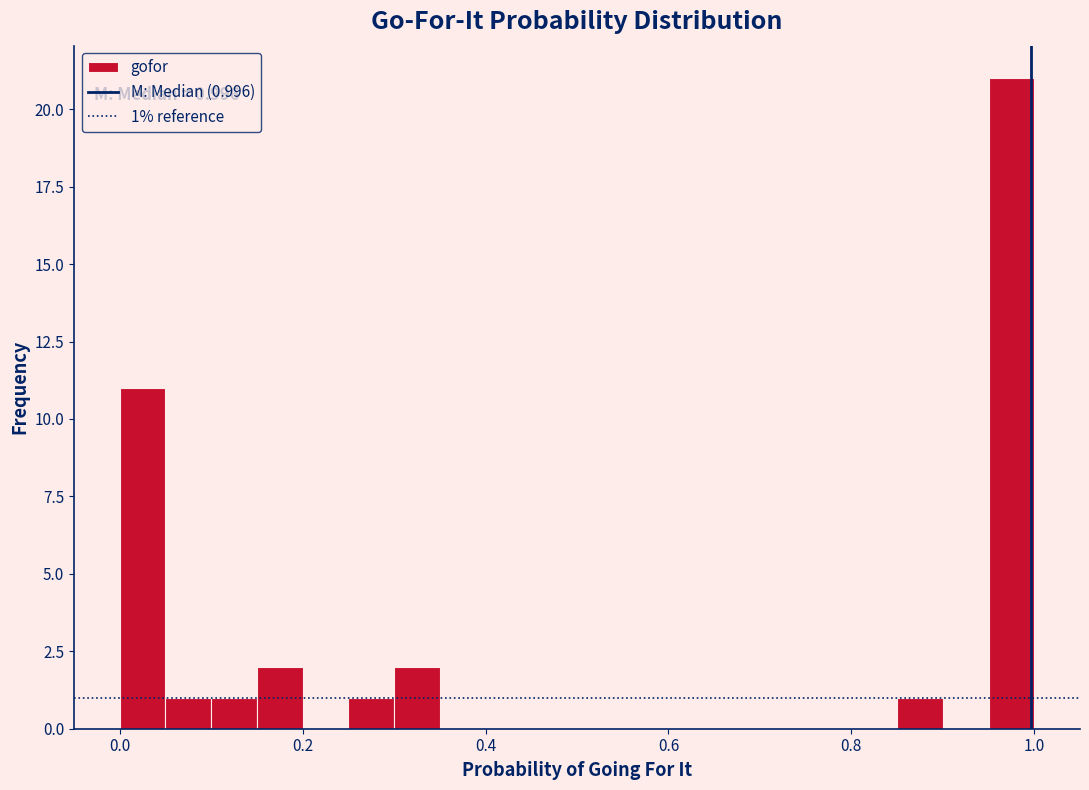

Around what value on the x-axis is the tallest bar? Give the approximate position of its centre, as read against the axis.

0.98